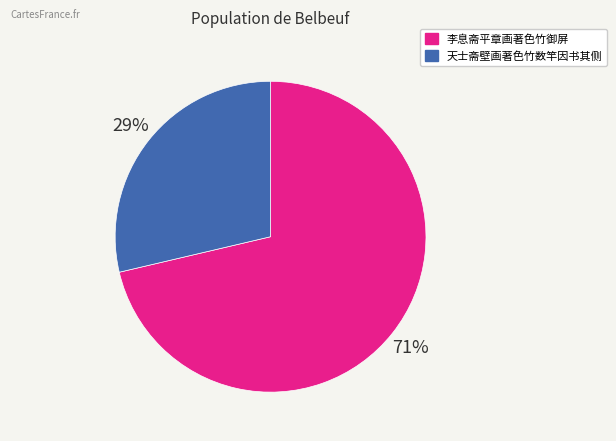

Between 李息斋平章画著色竹御屏 and 天士斋壁画著色竹数竿因书其侧, which is larger?

李息斋平章画著色竹御屏